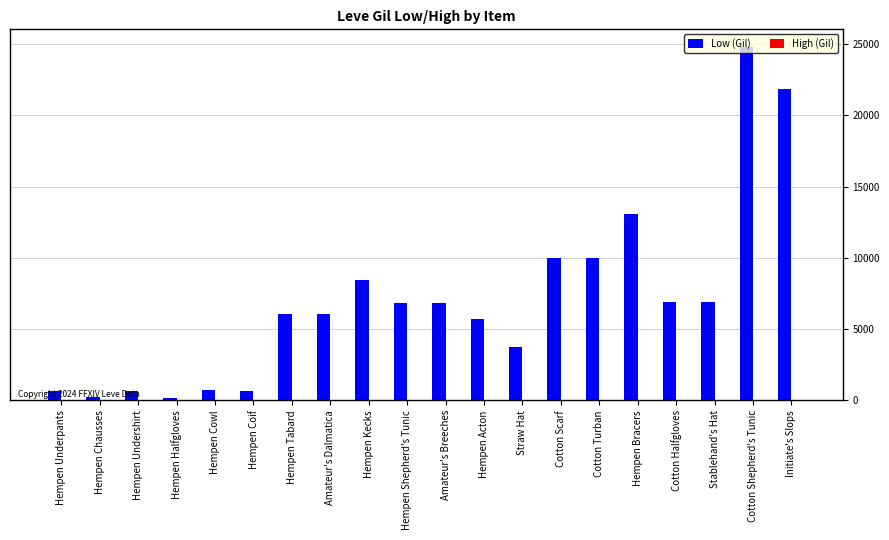

What is the greatest value displayed?

24790